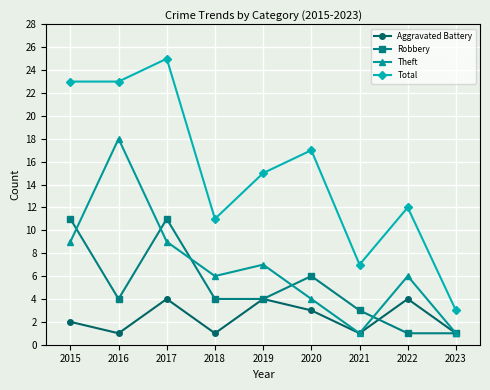

Which series has the largest range (max minus min)?

Total